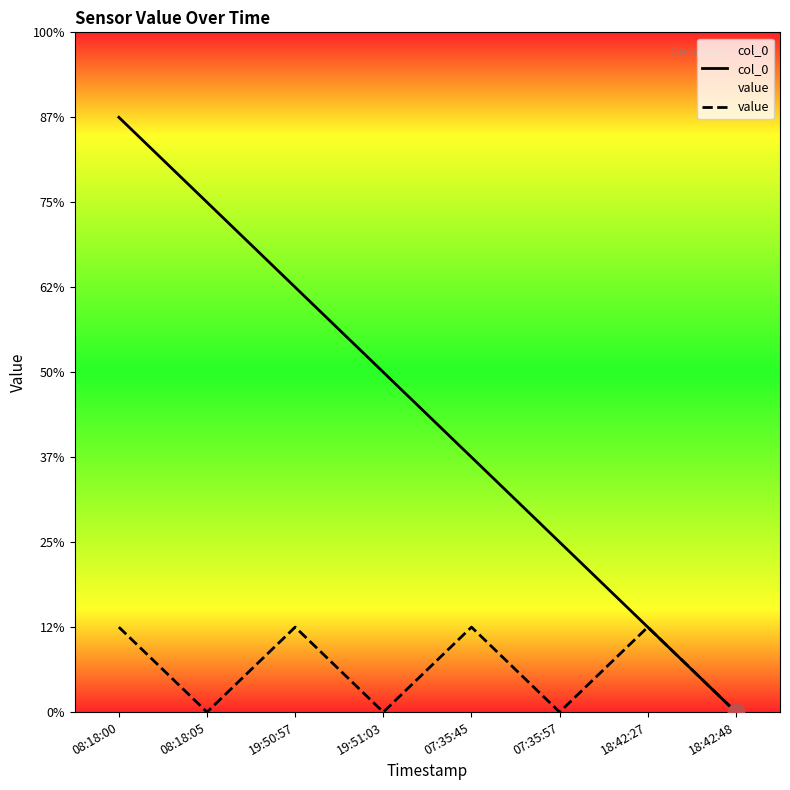

Between 19:51:03 and 08:18:00, which is larger?

08:18:00